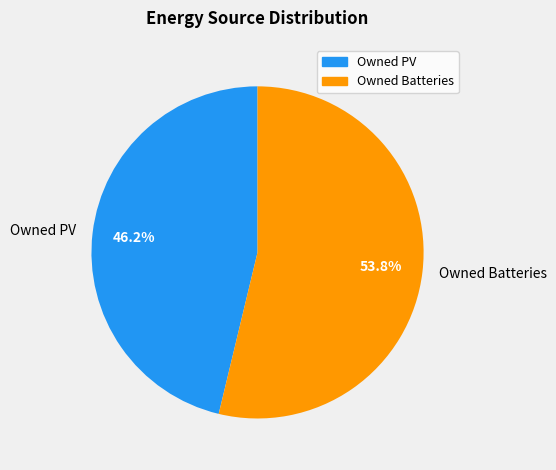

The Owned Batteries slice represents 54% of the pie. True or false?

True